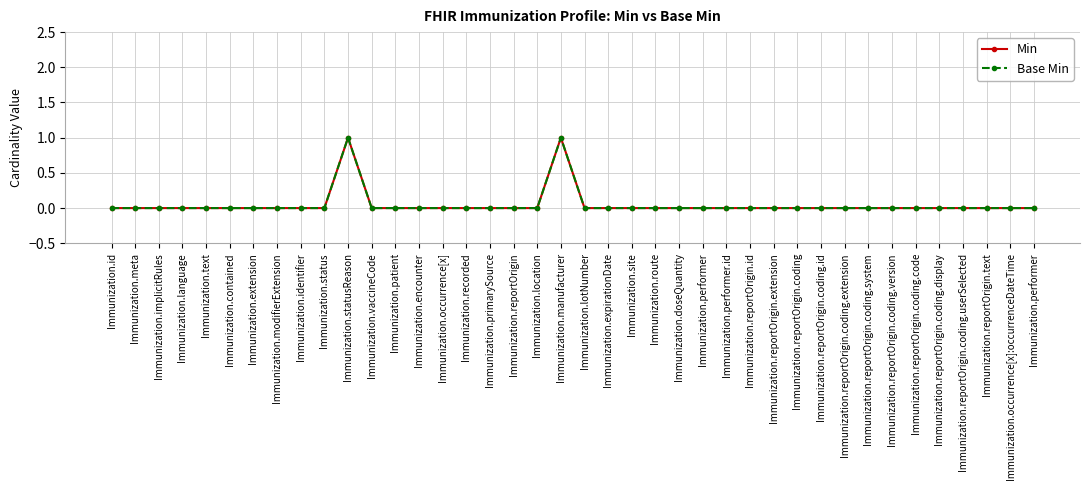

Reading right to left, transcribe all the data shown in this chart.

Min: Immunization.performer=0	Immunization.occurrence[x]:occurrenceDateTime=0	Immunization.reportOrigin.text=0	Immunization.reportOrigin.coding.userSelected=0	Immunization.reportOrigin.coding.display=0	Immunization.reportOrigin.coding.code=0	Immunization.reportOrigin.coding.version=0	Immunization.reportOrigin.coding.system=0	Immunization.reportOrigin.coding.extension=0	Immunization.reportOrigin.coding.id=0	Immunization.reportOrigin.coding=0	Immunization.reportOrigin.extension=0	Immunization.reportOrigin.id=0	Immunization.performer.id=0	Immunization.performer=0	Immunization.doseQuantity=0	Immunization.route=0	Immunization.site=0	Immunization.expirationDate=0	Immunization.lotNumber=0	Immunization.manufacturer=1	Immunization.location=0	Immunization.reportOrigin=0	Immunization.primarySource=0	Immunization.recorded=0	Immunization.occurrence[x]=0	Immunization.encounter=0	Immunization.patient=0	Immunization.vaccineCode=0	Immunization.statusReason=1	Immunization.status=0	Immunization.identifier=0	Immunization.modifierExtension=0	Immunization.extension=0	Immunization.contained=0	Immunization.text=0	Immunization.language=0	Immunization.implicitRules=0	Immunization.meta=0	Immunization.id=0
Base Min: Immunization.performer=0	Immunization.occurrence[x]:occurrenceDateTime=0	Immunization.reportOrigin.text=0	Immunization.reportOrigin.coding.userSelected=0	Immunization.reportOrigin.coding.display=0	Immunization.reportOrigin.coding.code=0	Immunization.reportOrigin.coding.version=0	Immunization.reportOrigin.coding.system=0	Immunization.reportOrigin.coding.extension=0	Immunization.reportOrigin.coding.id=0	Immunization.reportOrigin.coding=0	Immunization.reportOrigin.extension=0	Immunization.reportOrigin.id=0	Immunization.performer.id=0	Immunization.performer=0	Immunization.doseQuantity=0	Immunization.route=0	Immunization.site=0	Immunization.expirationDate=0	Immunization.lotNumber=0	Immunization.manufacturer=1	Immunization.location=0	Immunization.reportOrigin=0	Immunization.primarySource=0	Immunization.recorded=0	Immunization.occurrence[x]=0	Immunization.encounter=0	Immunization.patient=0	Immunization.vaccineCode=0	Immunization.statusReason=1	Immunization.status=0	Immunization.identifier=0	Immunization.modifierExtension=0	Immunization.extension=0	Immunization.contained=0	Immunization.text=0	Immunization.language=0	Immunization.implicitRules=0	Immunization.meta=0	Immunization.id=0